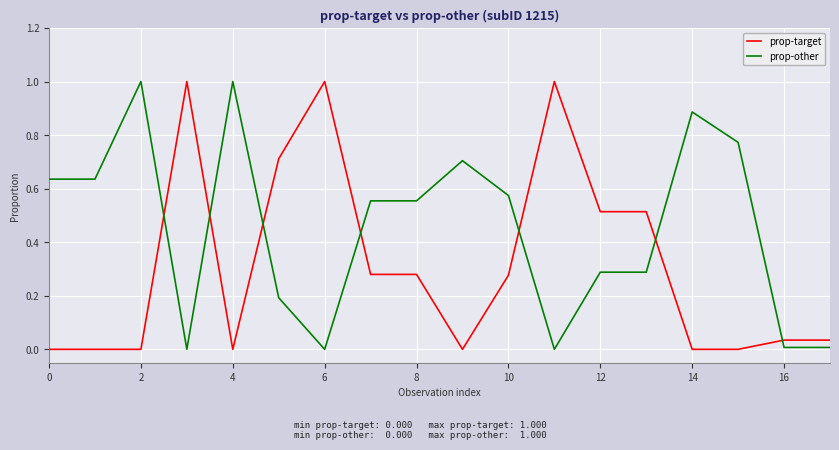

Rank the series by their average value, from highest to lowest.

prop-other, prop-target